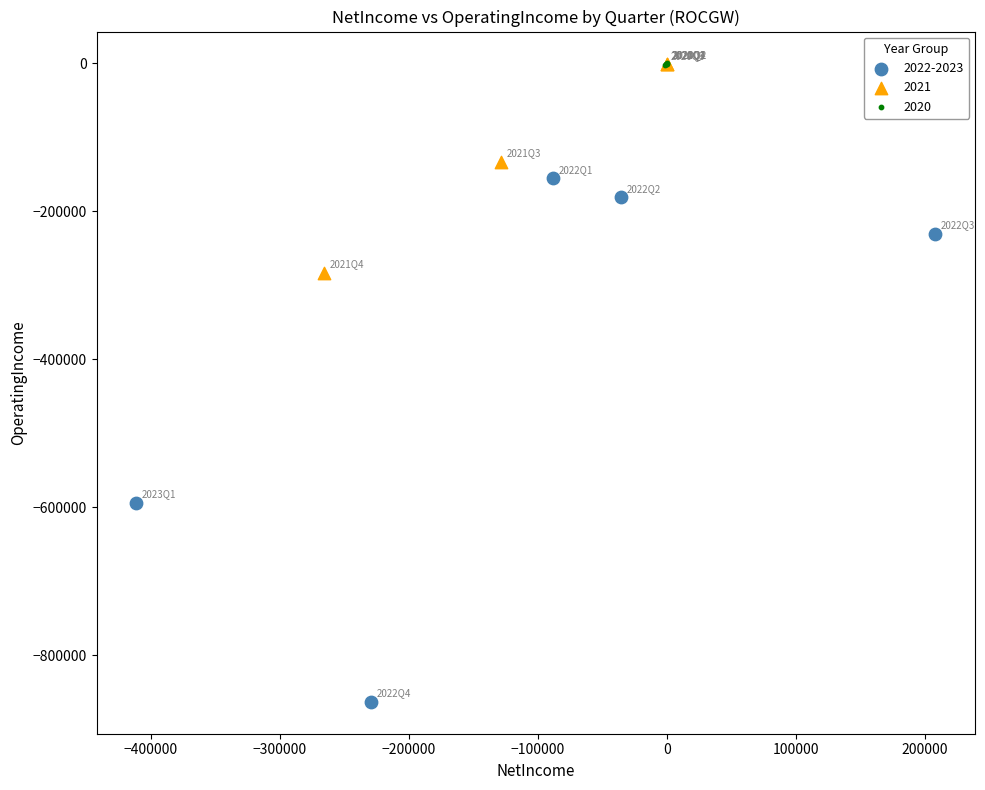

Which series has the widest spread of Y values?

2022-2023